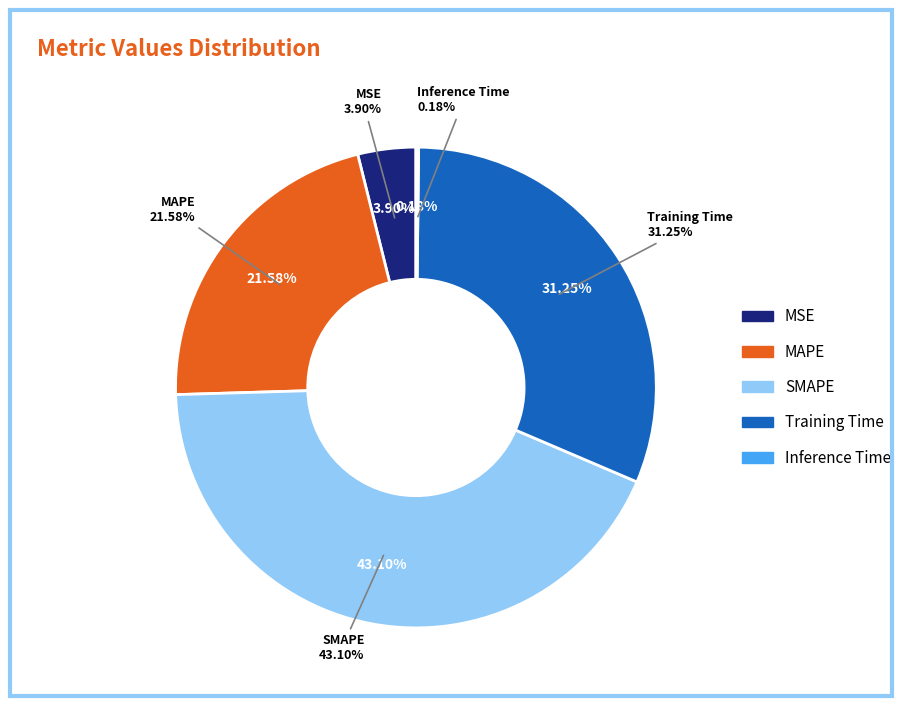

What percentage is the SMAPE slice, to the nearest percent?

43%